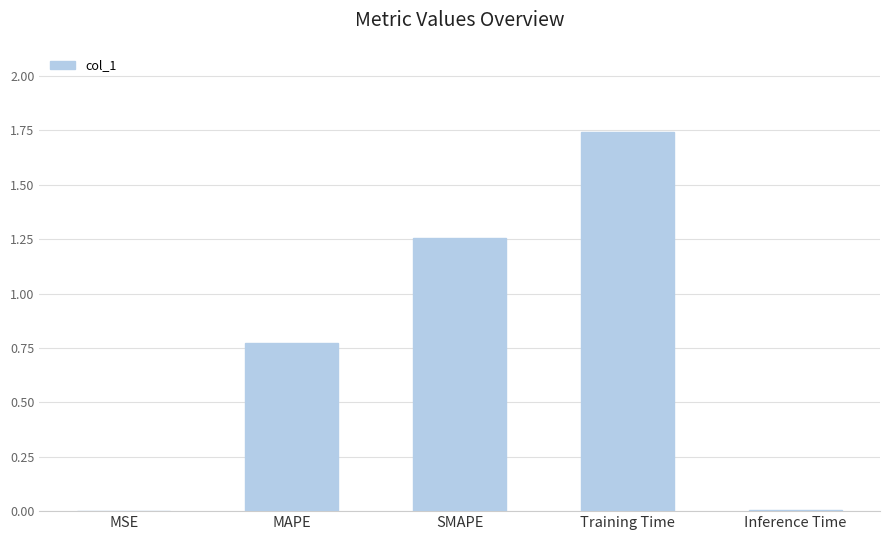

The value at SMAPE is 1.9. True or false?

False